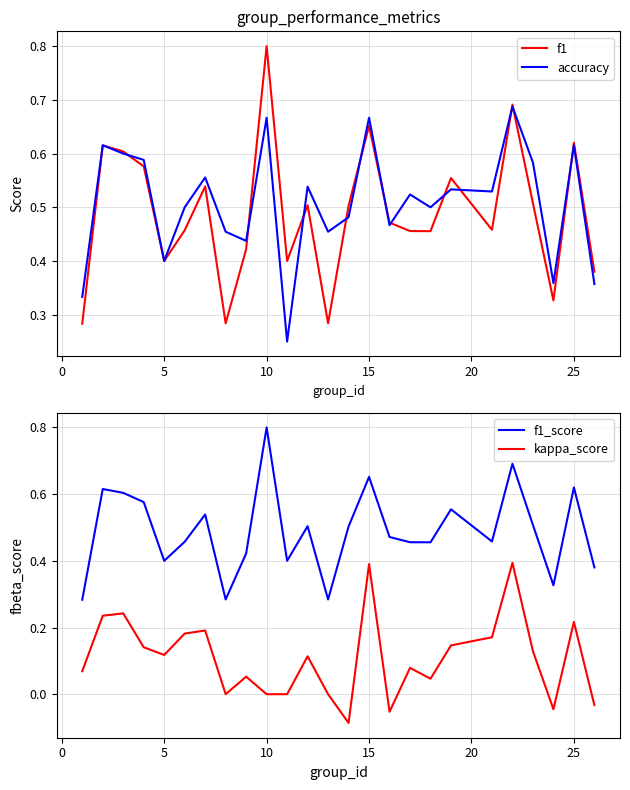

Where is the first local minimum for f1_score?

5